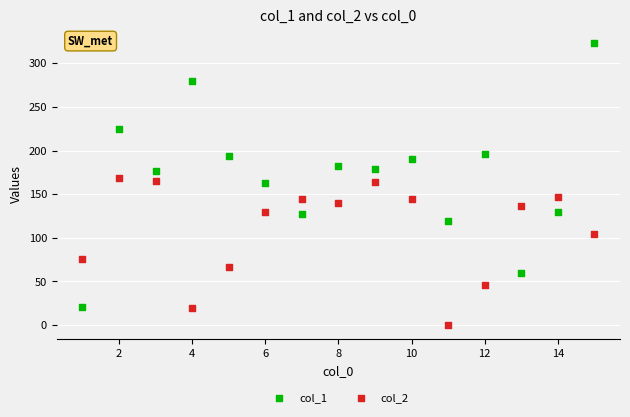

Across all data points, what is the range of Y values (max minus min)?

323